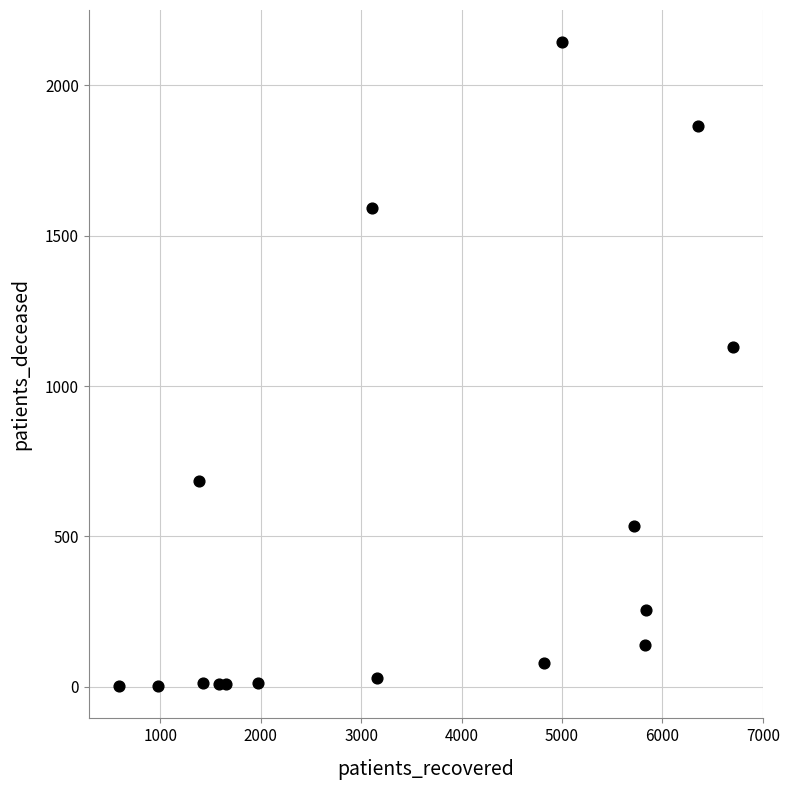

What is the range of X values (max minus min)?

6107